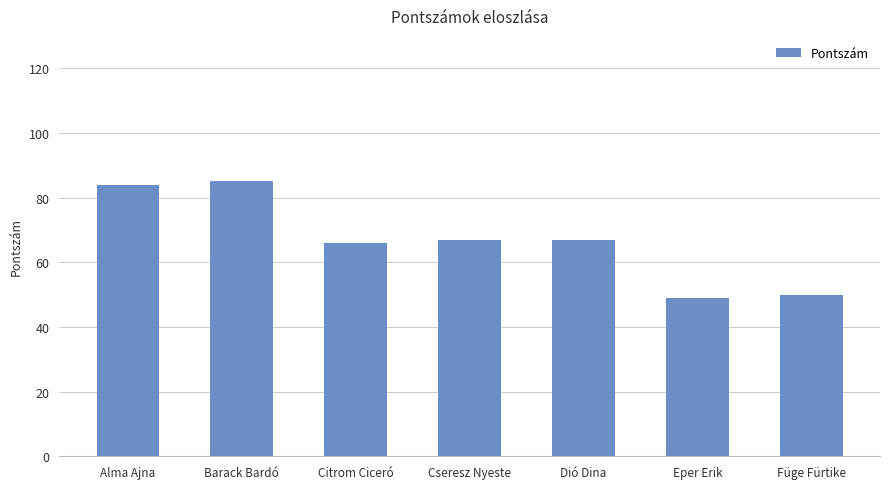

Reading right to left, extract all data points from this chart.

Füge Fürtike=50	Eper Erik=49	Dió Dina=67	Cseresz Nyeste=67	Citrom Ciceró=66	Barack Bardó=85	Alma Ajna=84